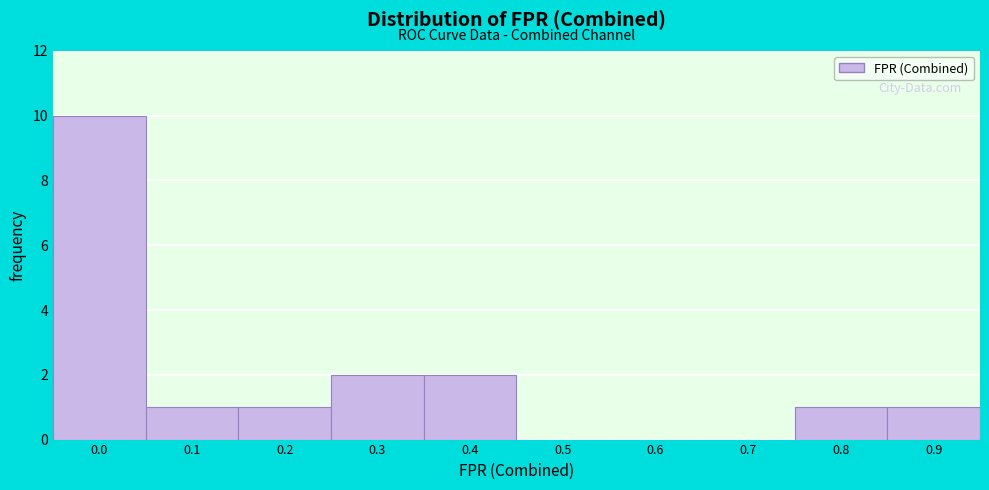

Reading right to left, list all the values displayed in this chart.

0.9=1	0.8=1	0.7=0	0.6=0	0.5=0	0.4=2	0.3=2	0.2=1	0.1=1	0.0=10